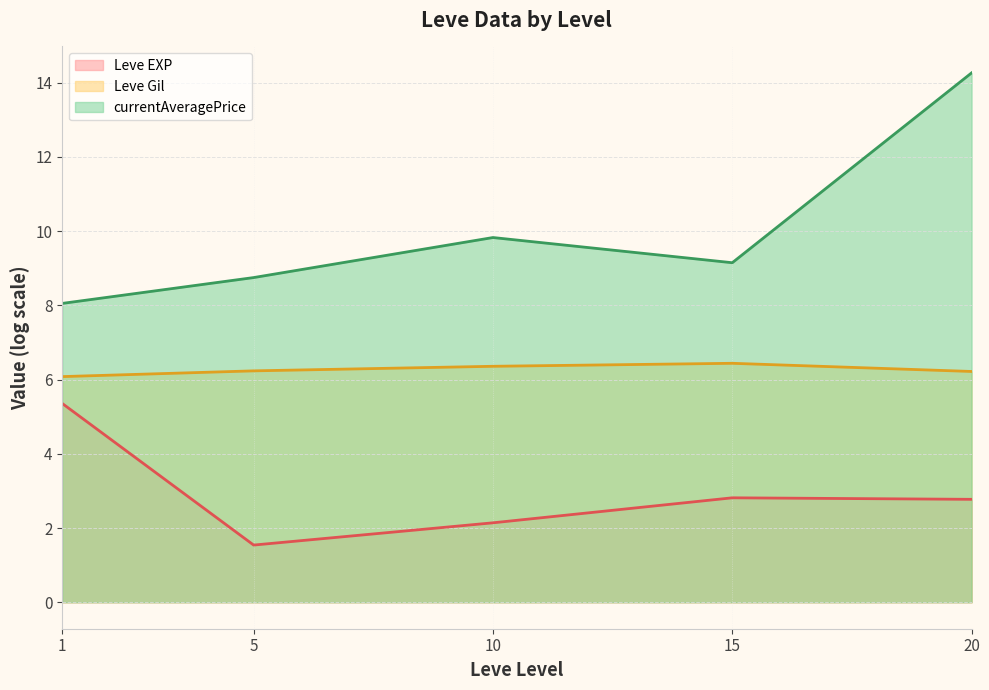

What is the difference between the highest and lowest values at 5?

7.2